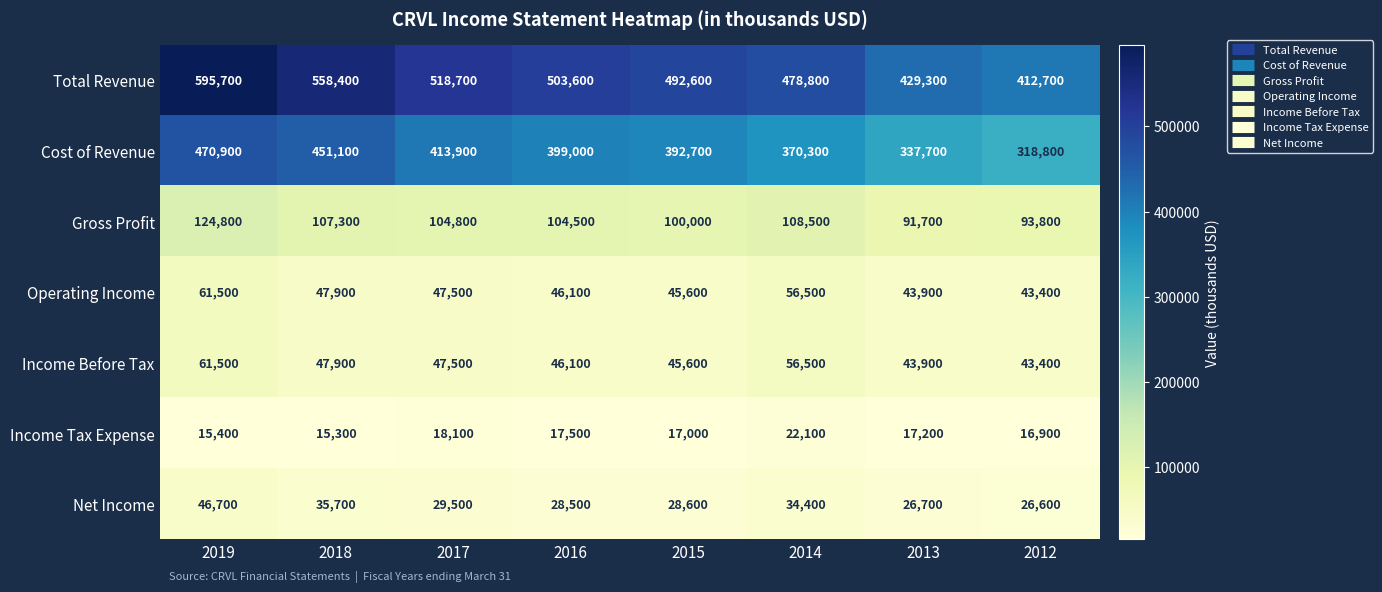

What is the difference between the maximum and minimum values in the Income Before Tax series?

18100